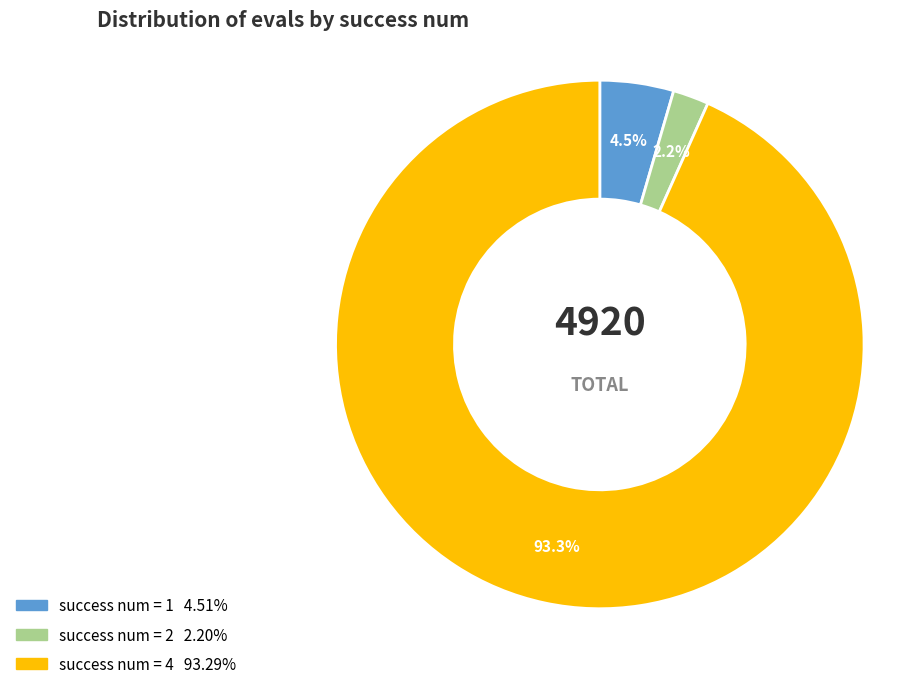

Does any single category account for the majority?

Yes